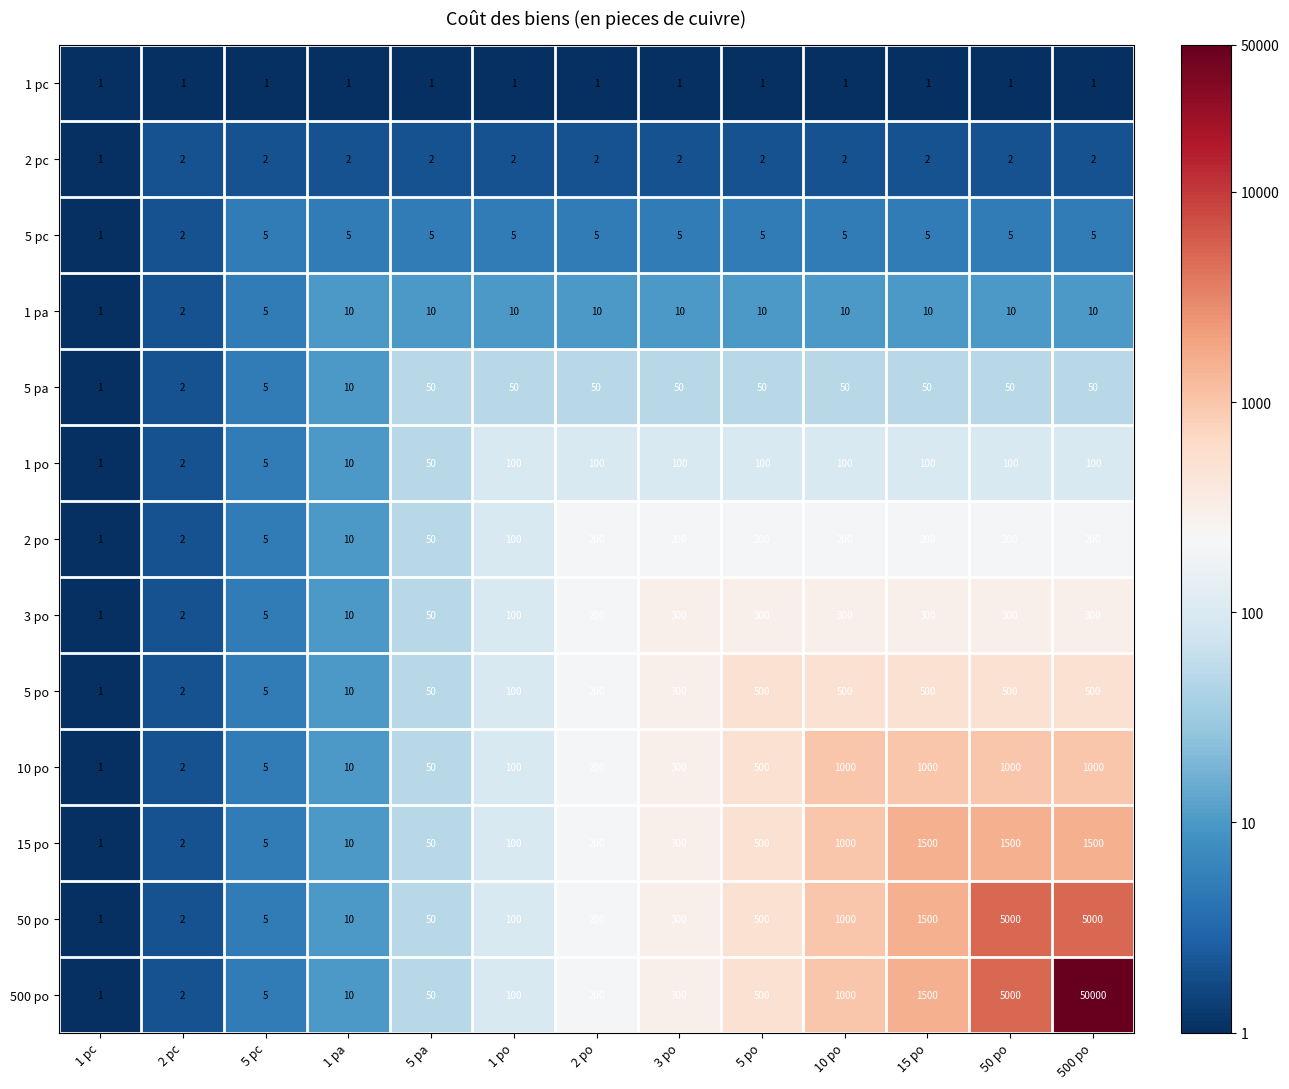

The value of 50 po at 10 po is 348. True or false?

False